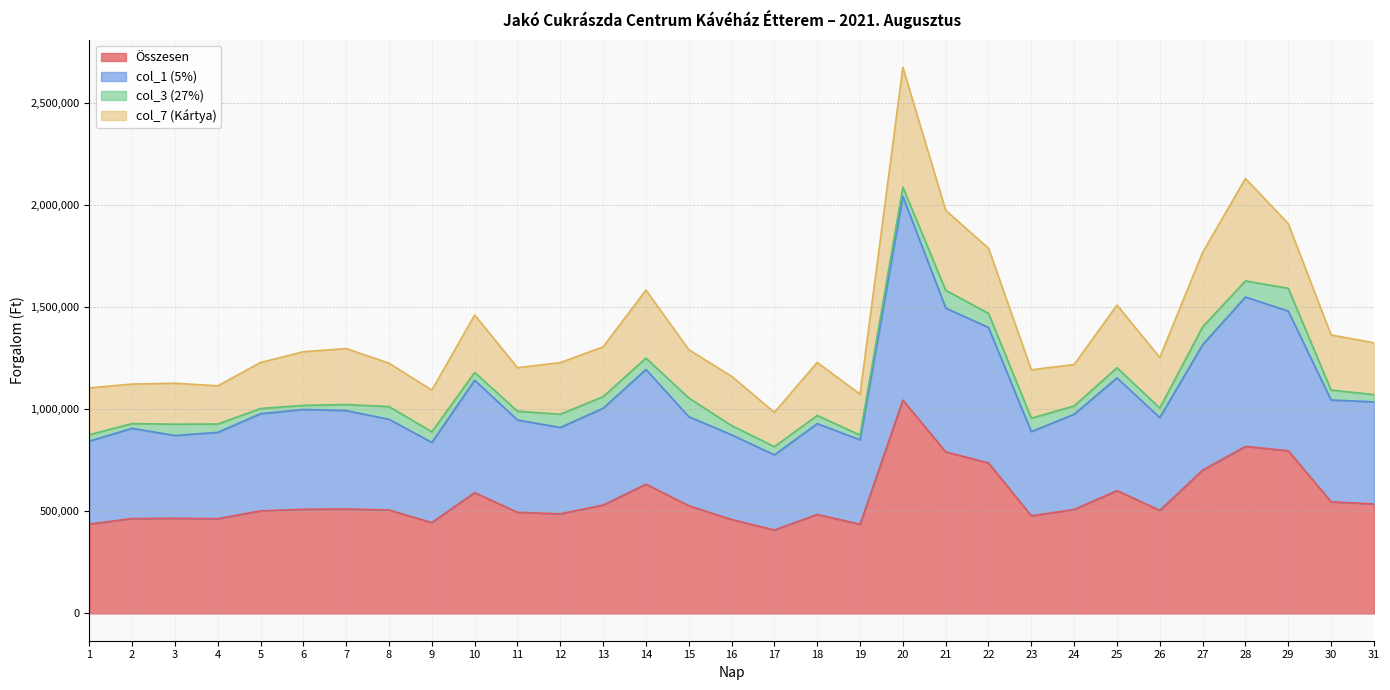

List the labels in order of col_1 (5%) value, smallest first.

17, 9, 1, 19, 3, 16, 4, 23, 2, 12, 18, 11, 8, 26, 15, 24, 5, 7, 6, 13, 31, 30, 10, 25, 14, 27, 22, 29, 21, 28, 20